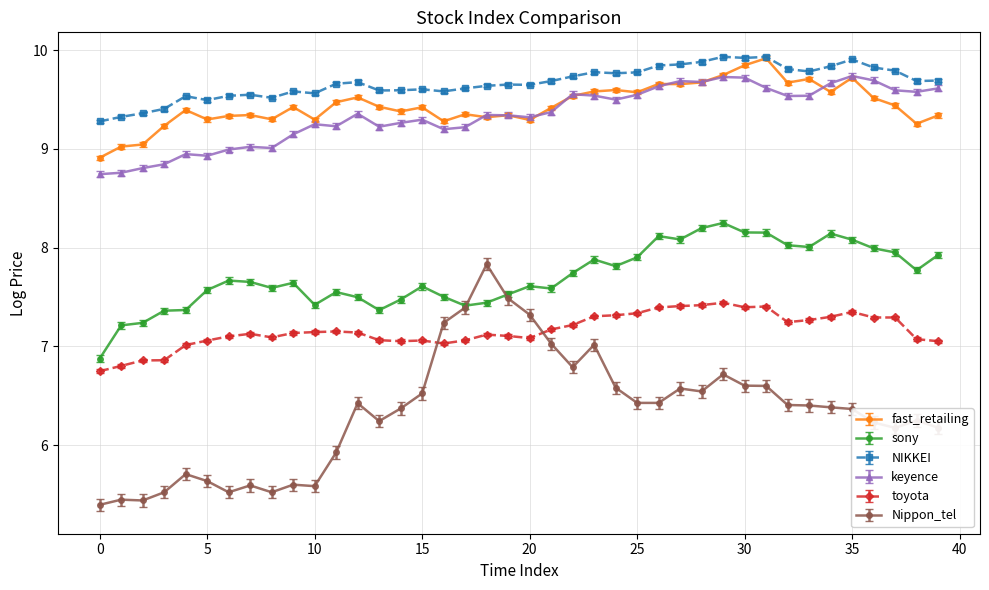

What is the value of the Nippon_tel point at the 38th from the left?

6.2